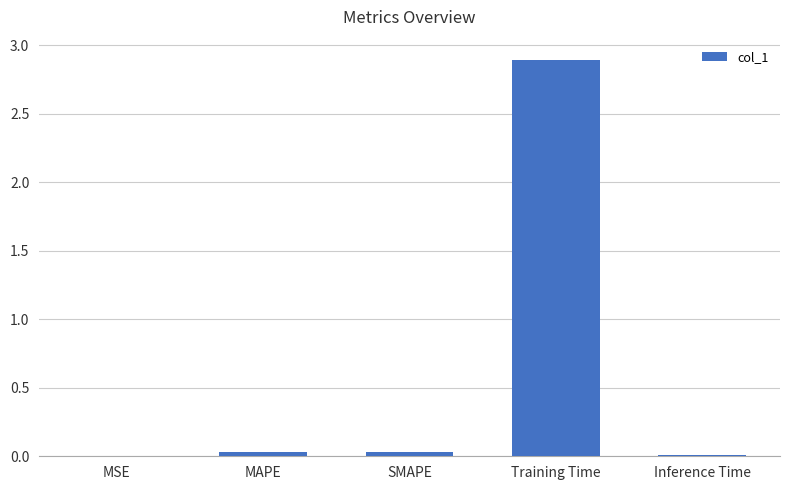

True or false: the data shows 0.0 at MAPE.

True